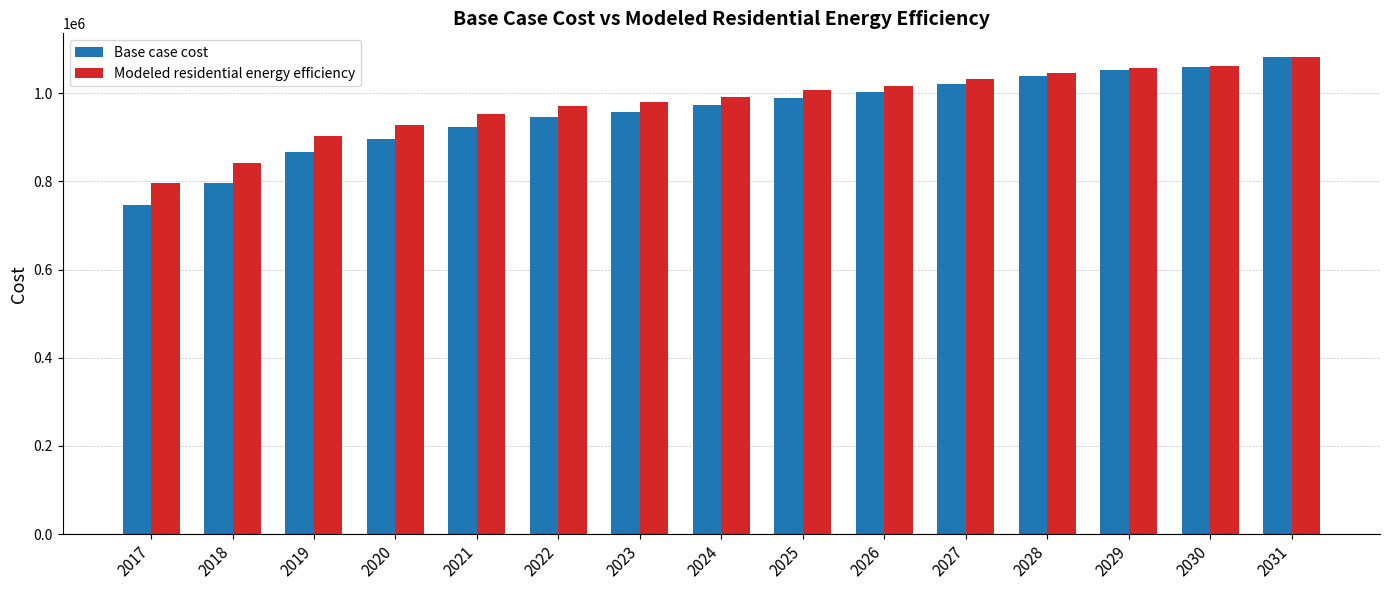

What is the difference between the maximum and minimum values in the Base case cost series?

334496.1